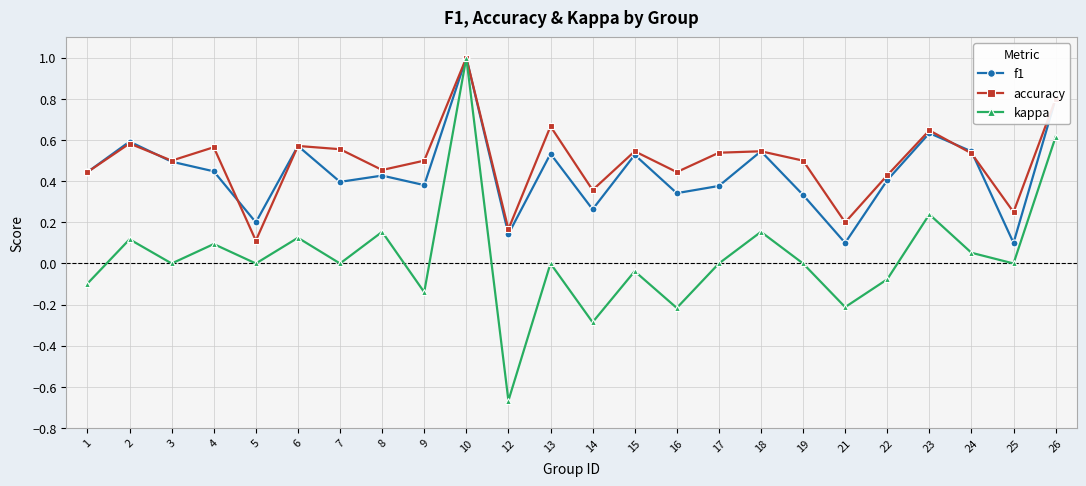

What is the total value across all series at 26?

2.2